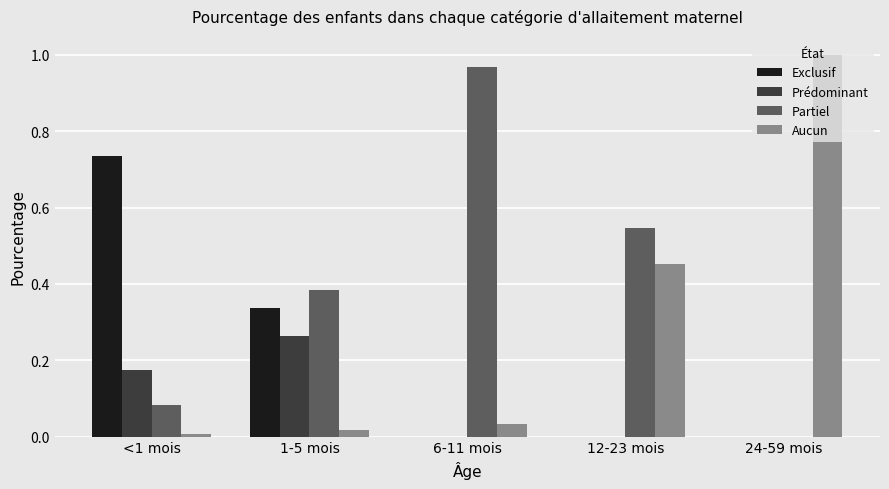

Which series has the largest total across all categories?

Partiel